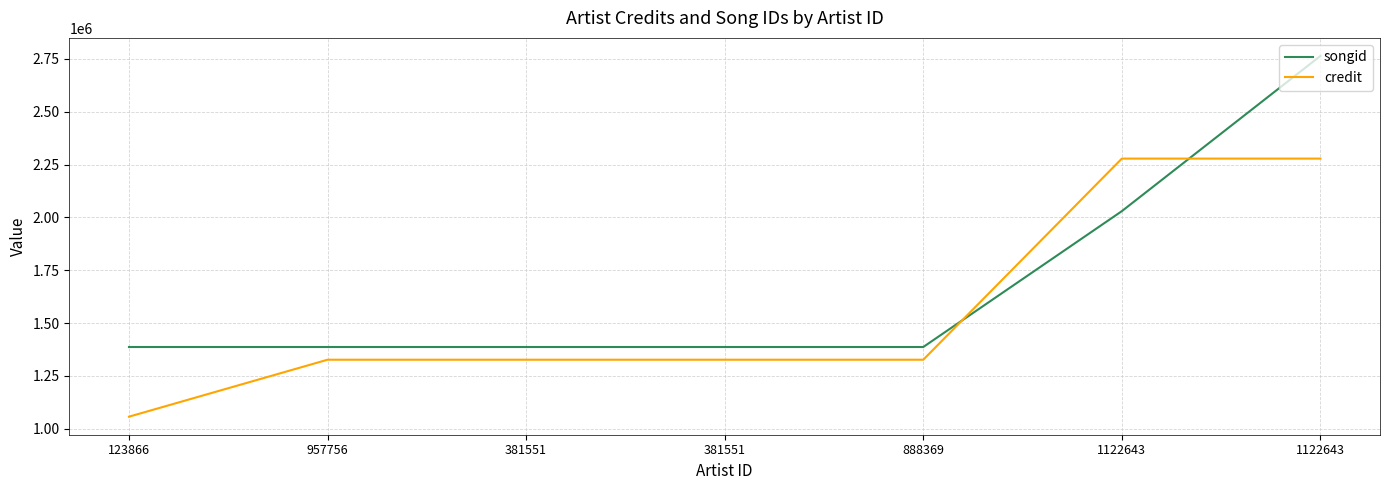

How many lines are shown in the chart?

2